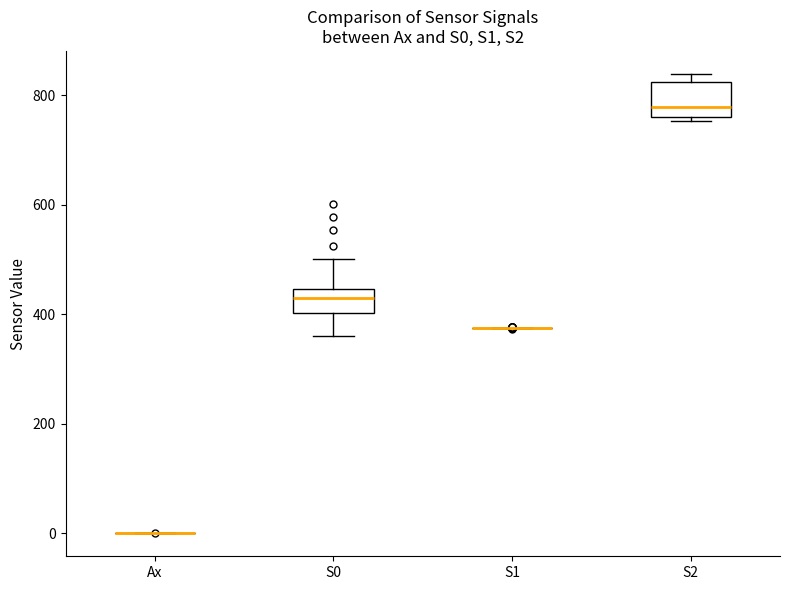

Reading left to right, transcribe this box plot: for each box, give where its median line is, the range the box spans, and where its two whiskers end, as read against the y-axis. The values are not printed on the chart, so give them approximately, as read against the axis.

Ax: box collapsed to a line at 0, whiskers 0 to 0
S0: median 440 (inside the box), box 400 to 440, whiskers 360 to 500
S1: box collapsed to a line at 380, whiskers 380 to 380
S2: median 780, box 760 to 820, whiskers 760 (just below the box's lower edge) to 840